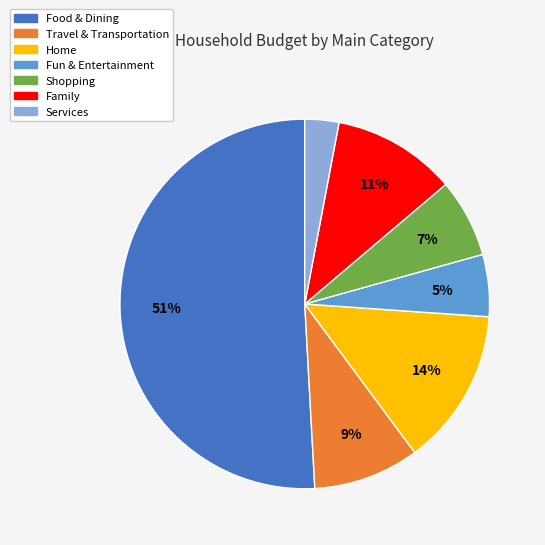

Is there any slice that represents more than half of the pie?

Yes